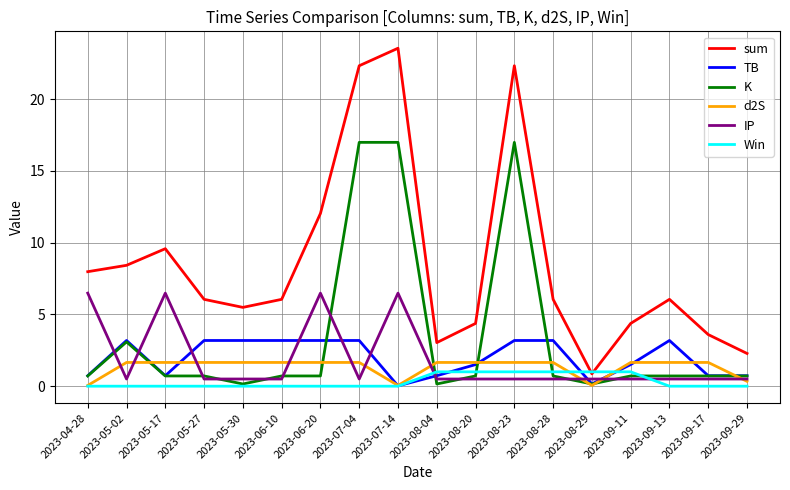

Does the chart have visible grid lines?

Yes